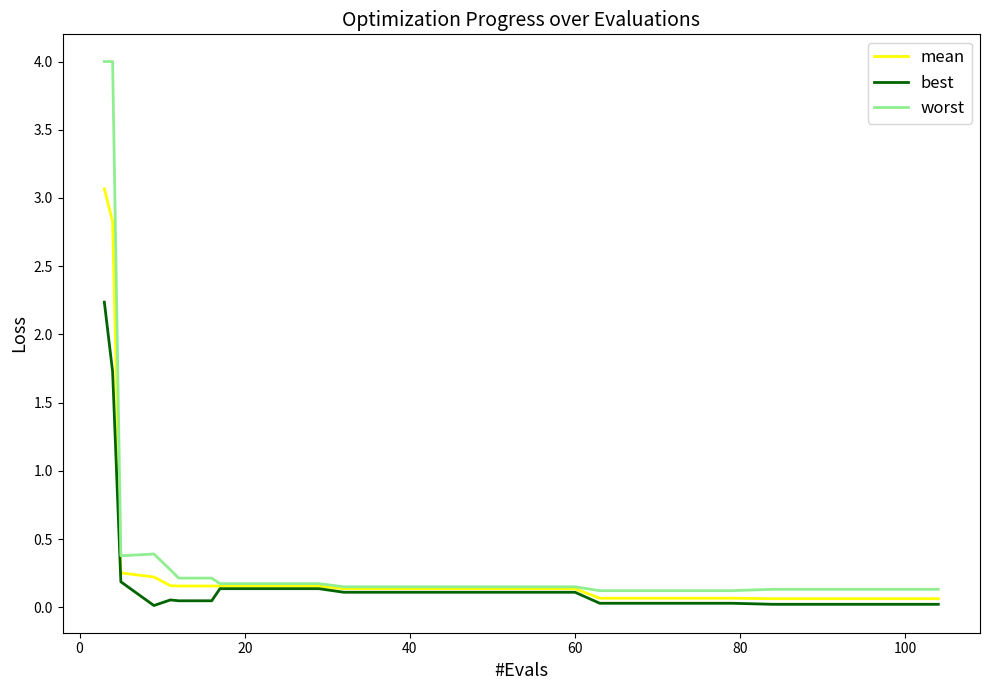

What is the greatest value displayed?

4.0